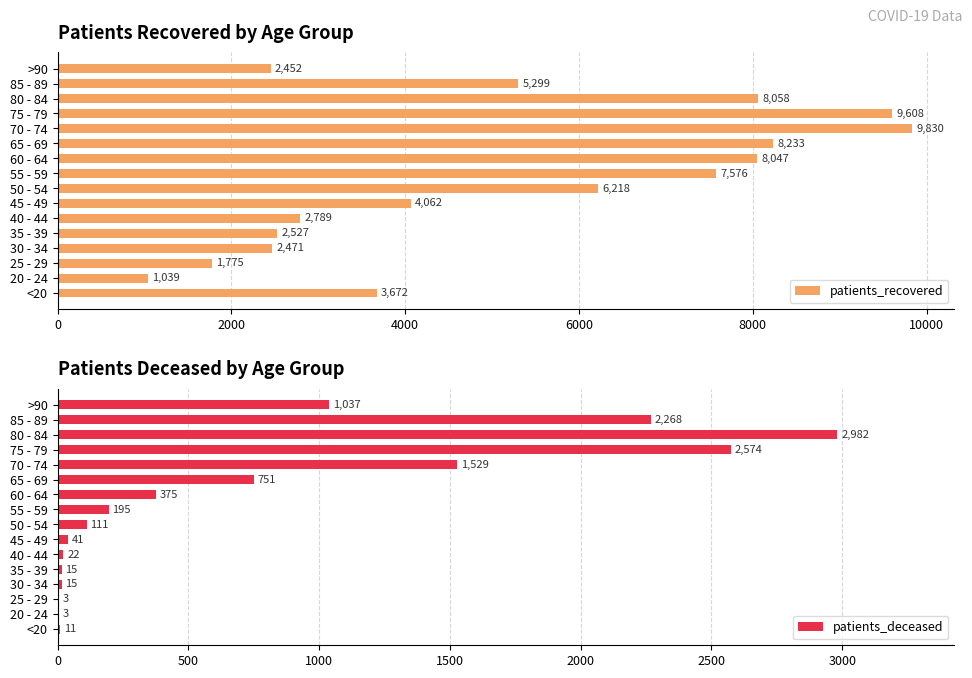

What is the sum of the patients_recovered values at 25 - 29 and 55 - 59?

9351